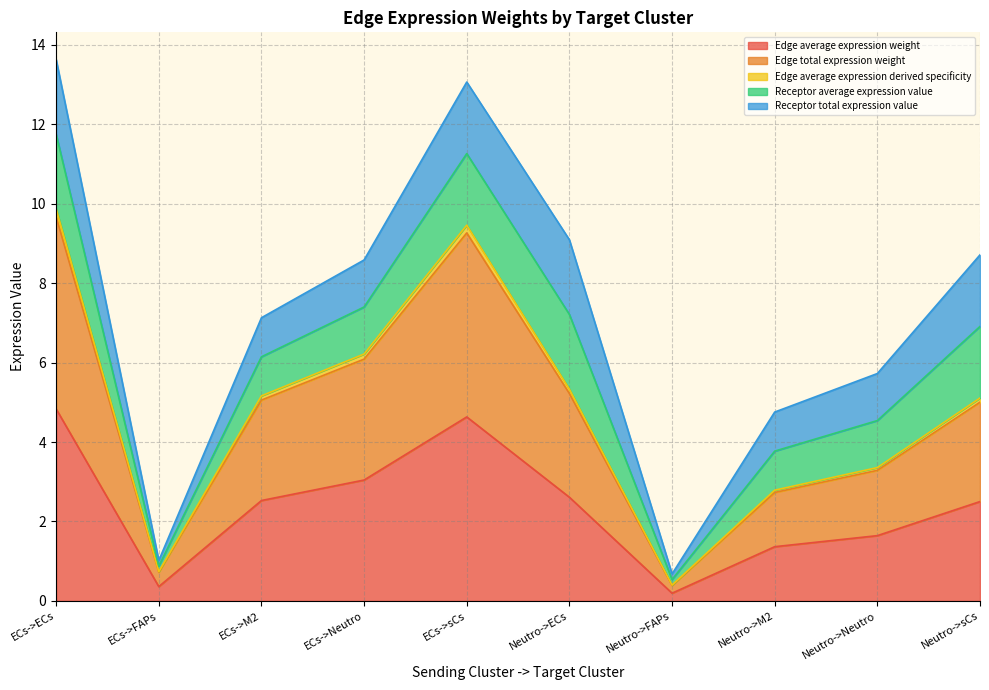

At how many categories does at least one series exceed 8?

2